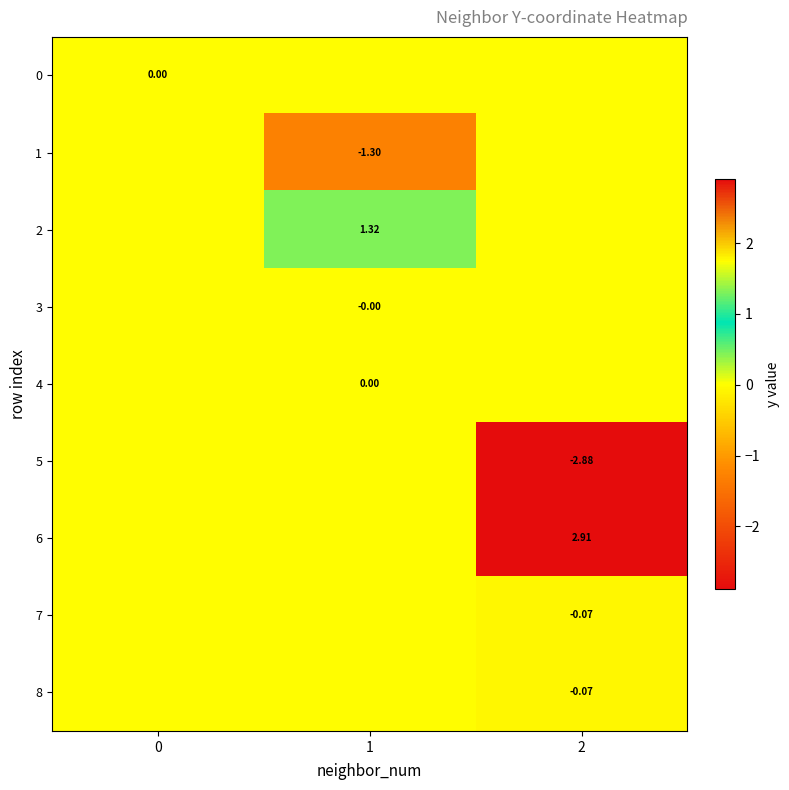

Is the value of 5 at 2 greater than the value of 4 at 1?

No